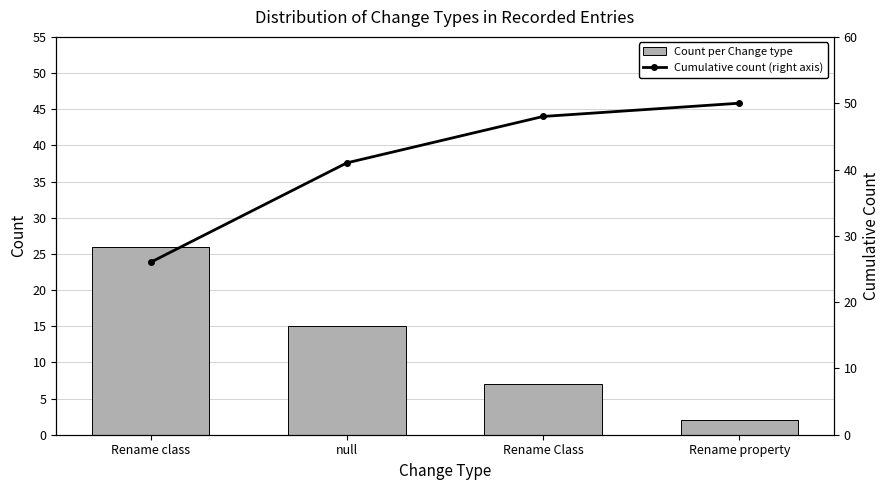

What is the total value across all series at Rename property?

52